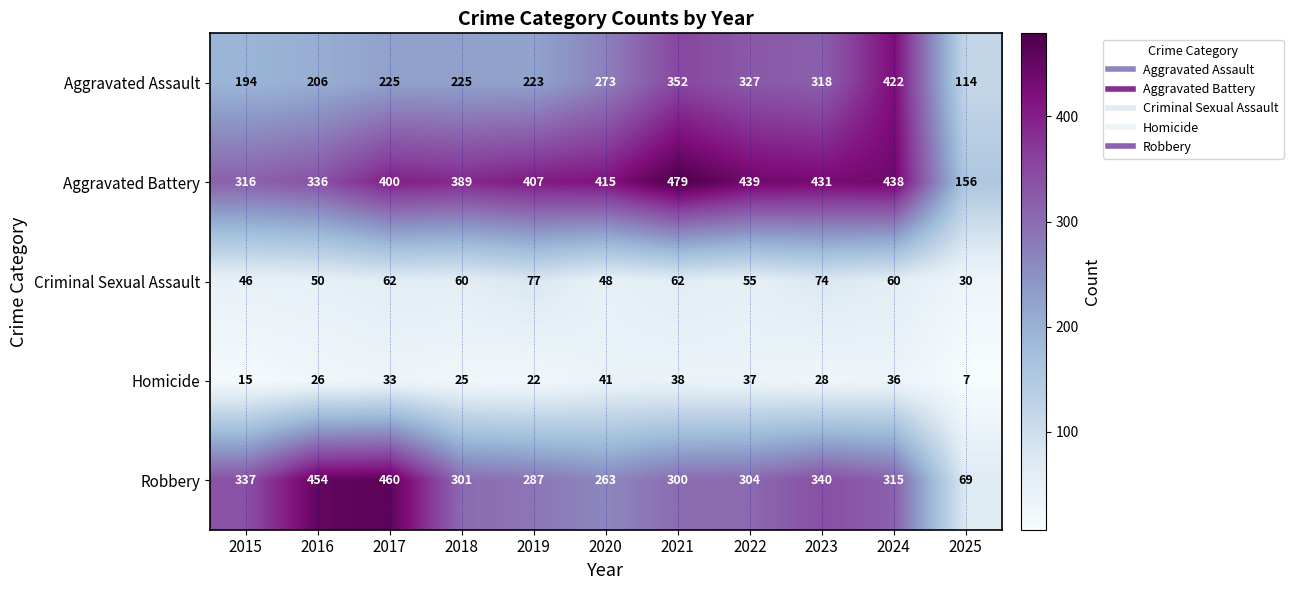

Where does the Criminal Sexual Assault series first go above 60?

2017